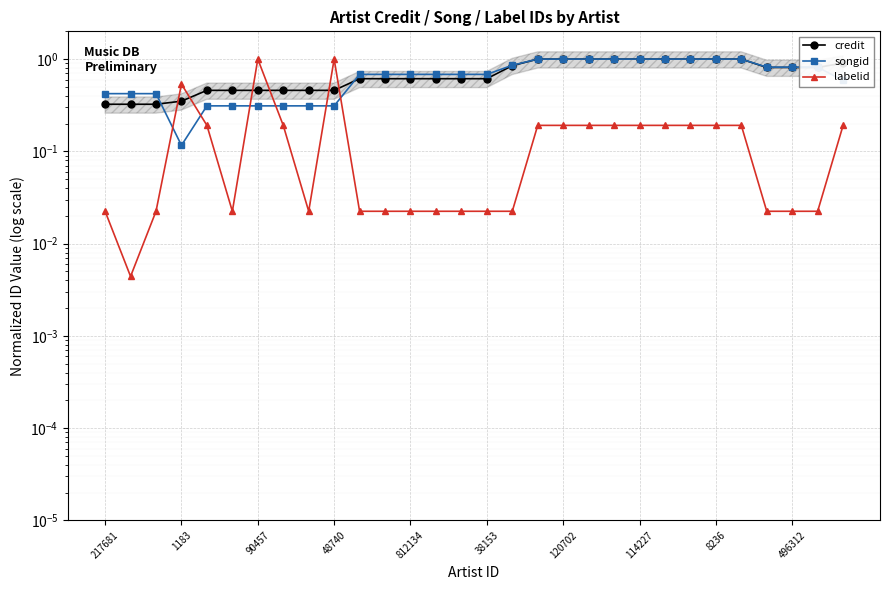

True or false: songid has more than 1 interior local peaks.

False